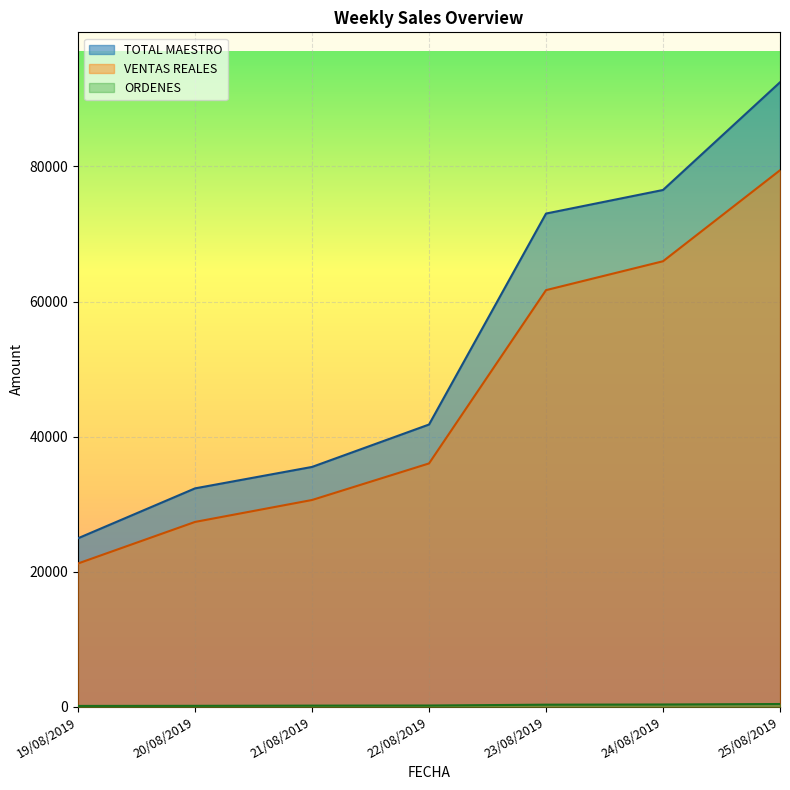

True or false: TOTAL MAESTRO and VENTAS REALES intersect in this chart.

False